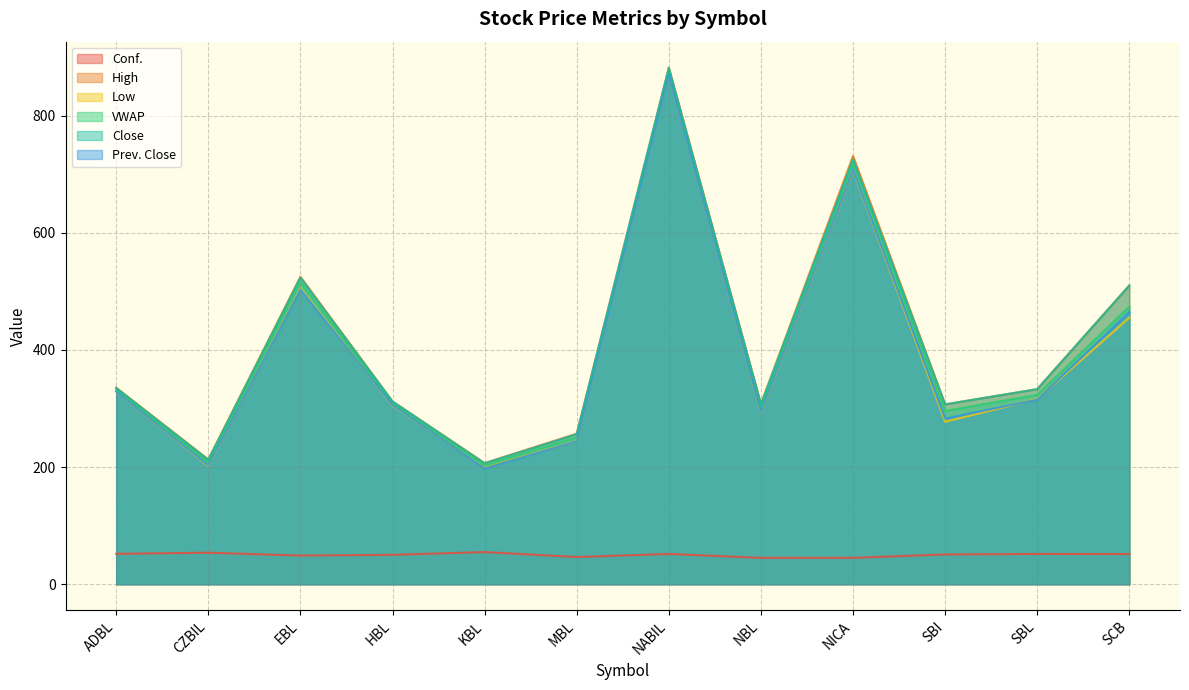

Is the value of VWAP at ADBL greater than the value of Prev. Close at NABIL?

No